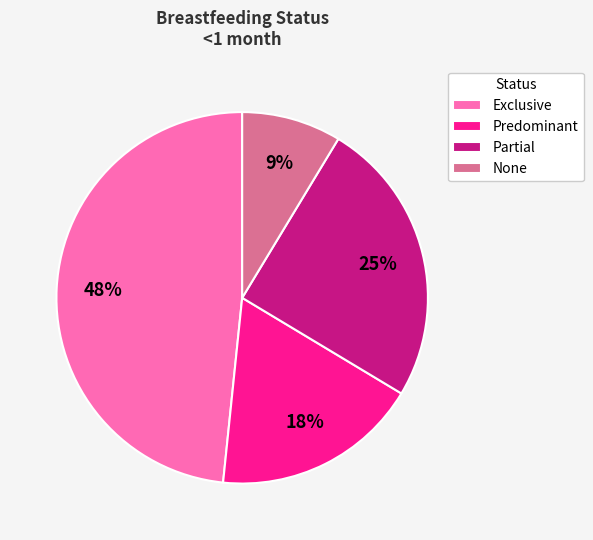

How many slices are in this pie chart?

4